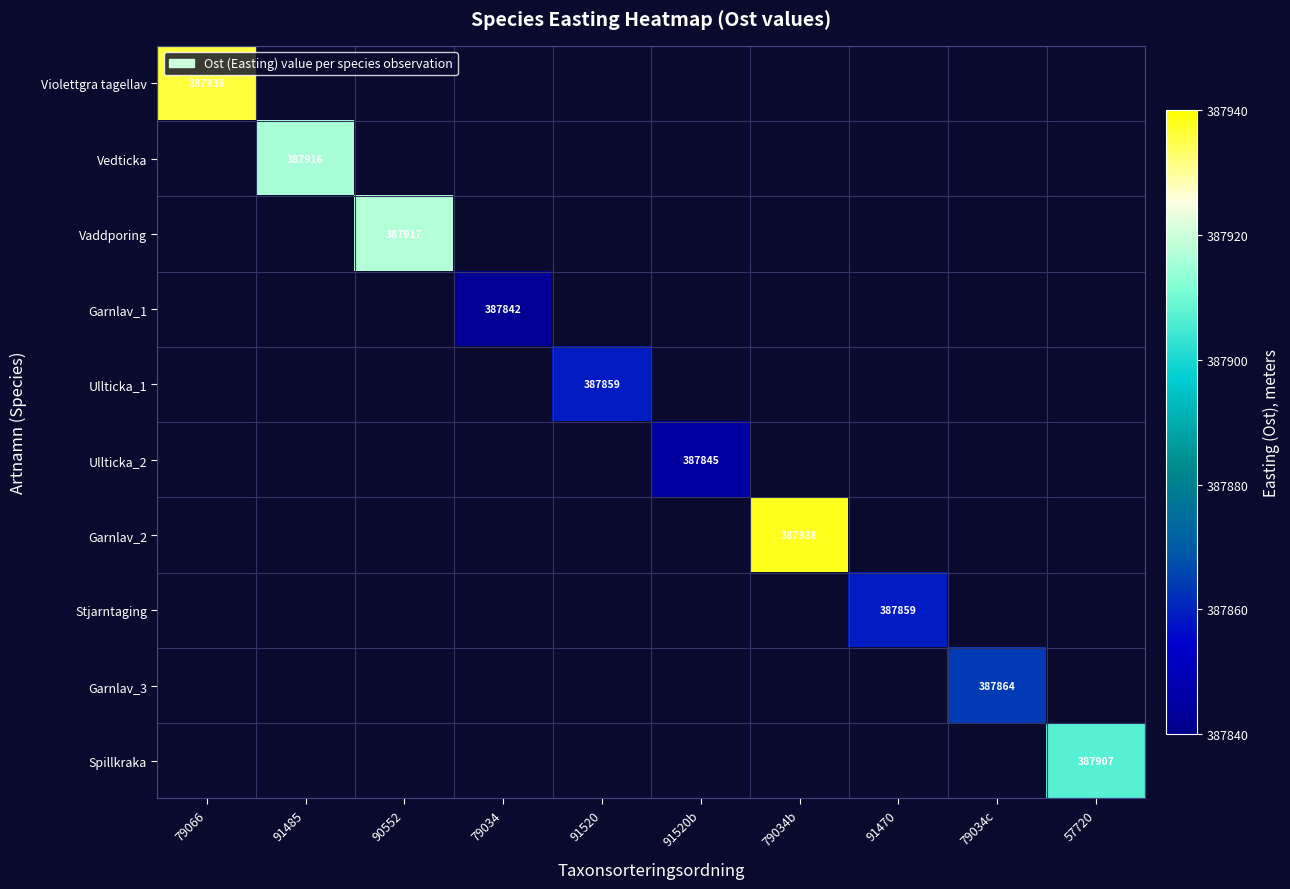

The Stjarntaging series shows 387859 at 91470. True or false?

True